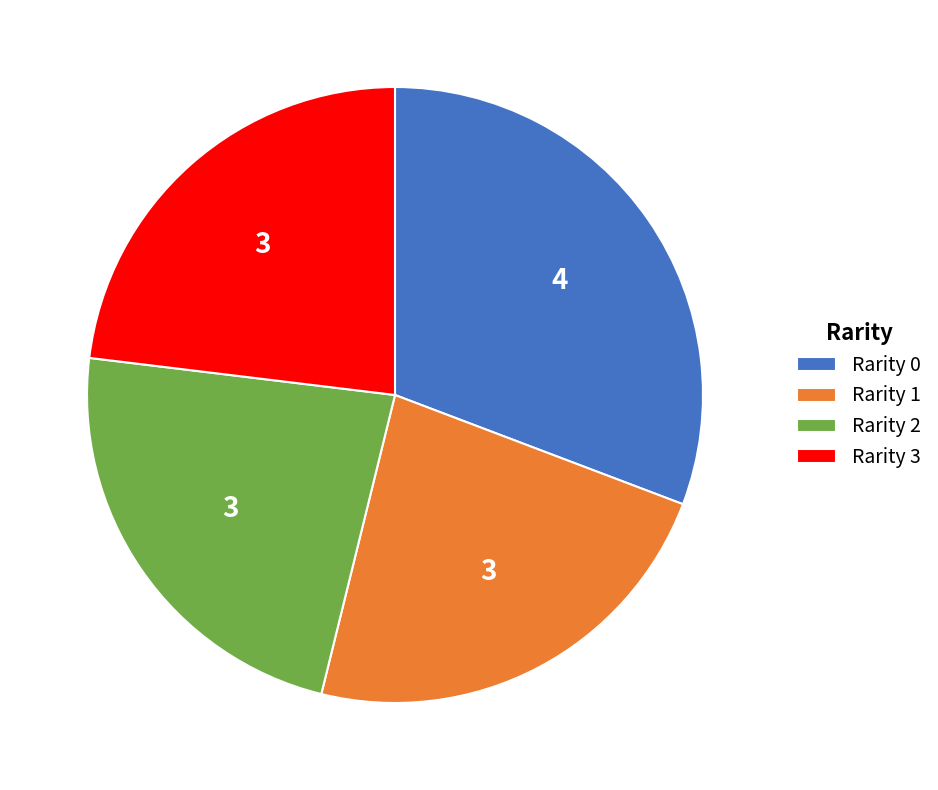

What is the largest slice in the pie chart?

Rarity 0